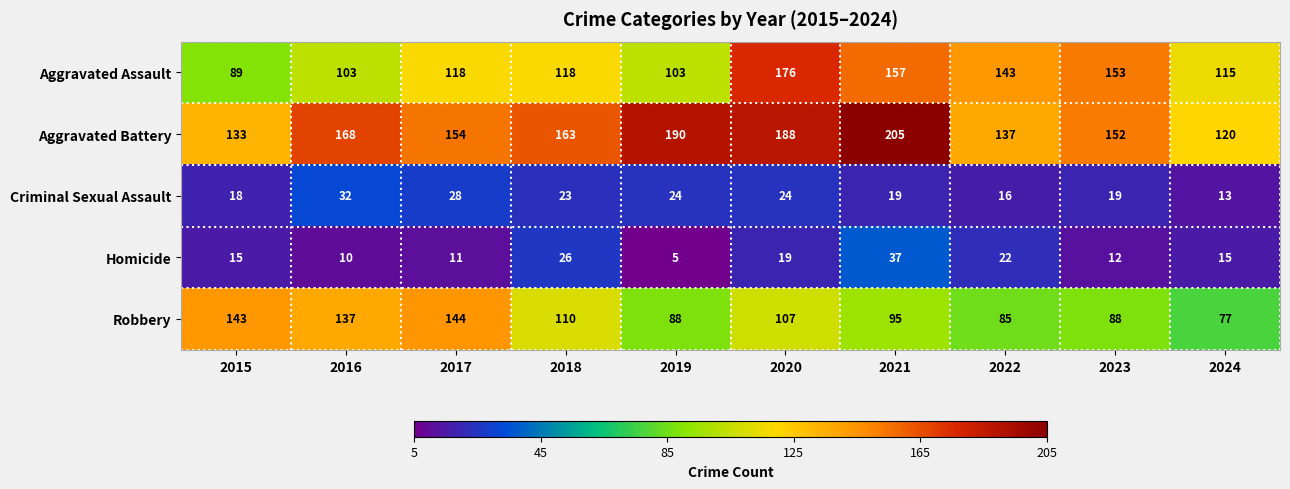

Is it true that Aggravated Battery equals 133 at 2015?

True